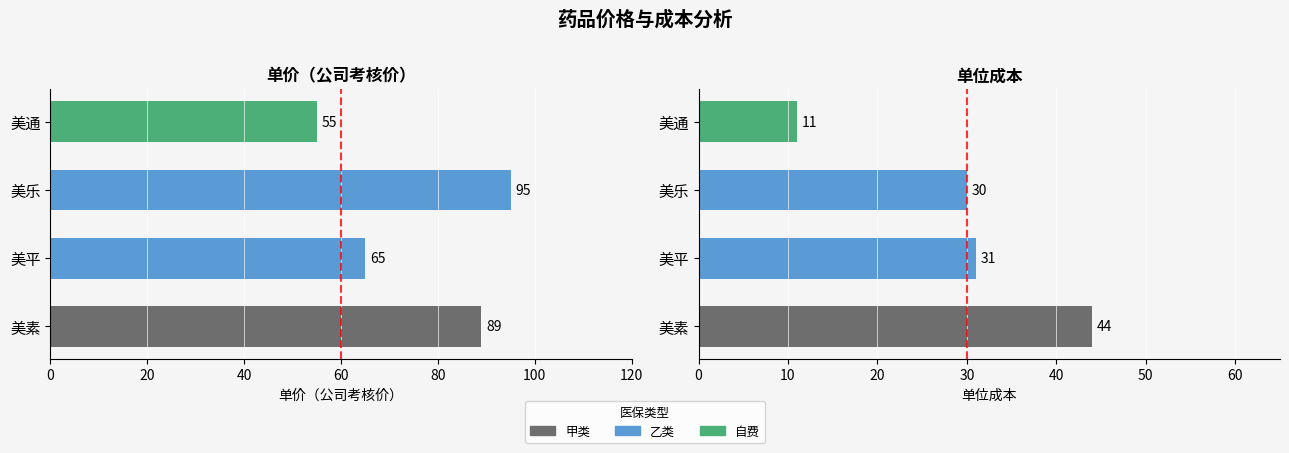

What is the difference between the 单价（公司考核价） values at 美通 and 美乐?

40